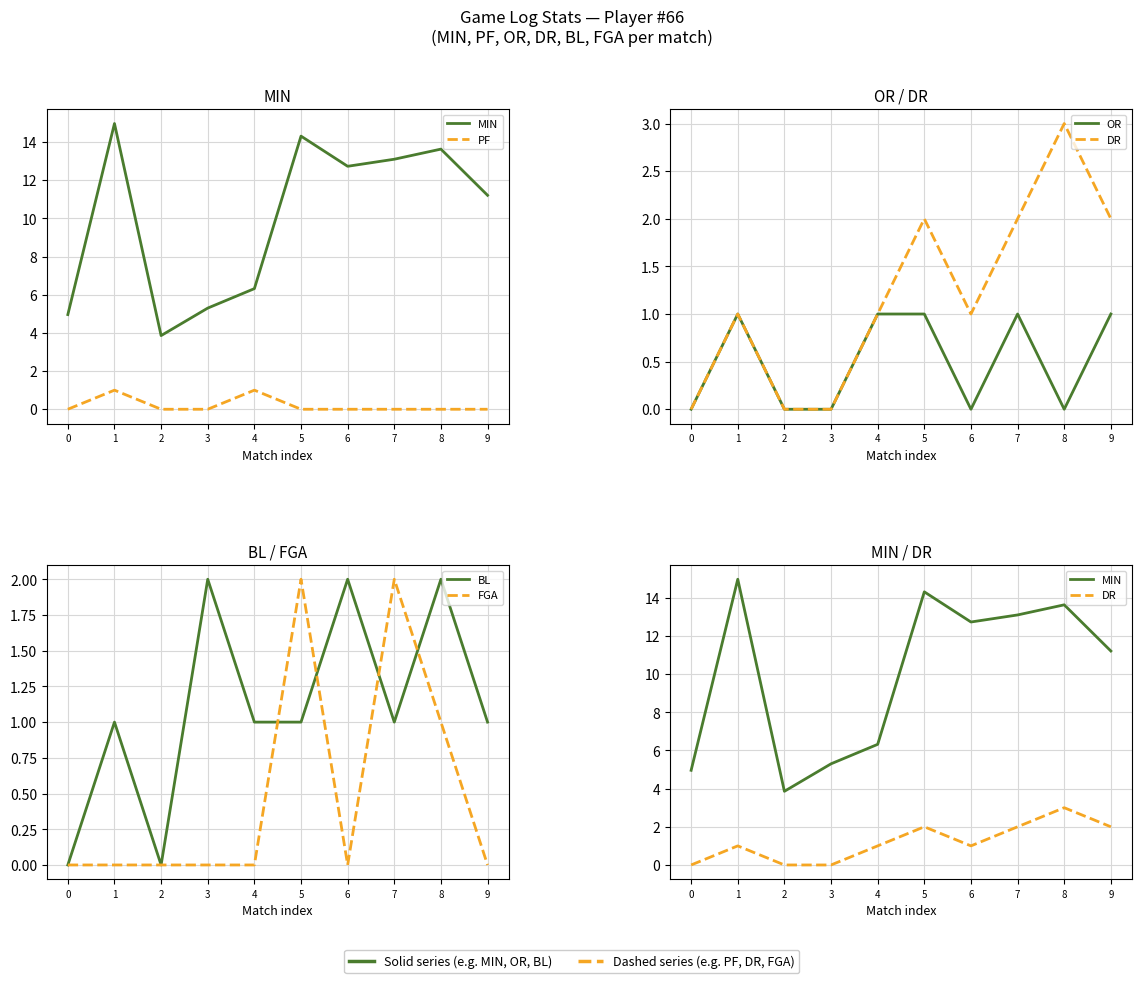

Reading right to left, transcribe all the data shown in this chart.

MIN: 11.2	13.6	13.1	12.7	14.3	6.3	5.3	3.9	15.0	5.0
PF: 0.0	0.0	0.0	0.0	0.0	1.0	0.0	0.0	1.0	0.0
OR: 1.0	0.0	1.0	0.0	1.0	1.0	0.0	0.0	1.0	0.0
DR: 2.0	3.0	2.0	1.0	2.0	1.0	0.0	0.0	1.0	0.0
BL: 1.0	2.0	1.0	2.0	1.0	1.0	2.0	0.0	1.0	0.0
FGA: 0.0	1.0	2.0	0.0	2.0	0.0	0.0	0.0	0.0	0.0